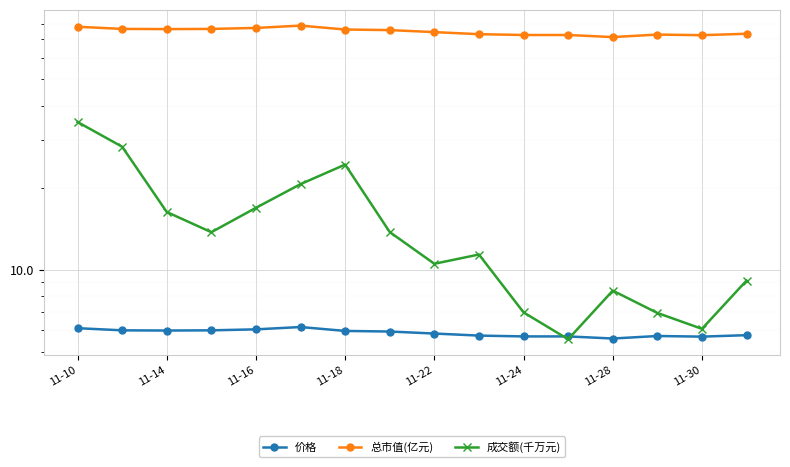

What are all the series names shown in the legend?

价格, 总市值(亿元), 成交额(千万元)